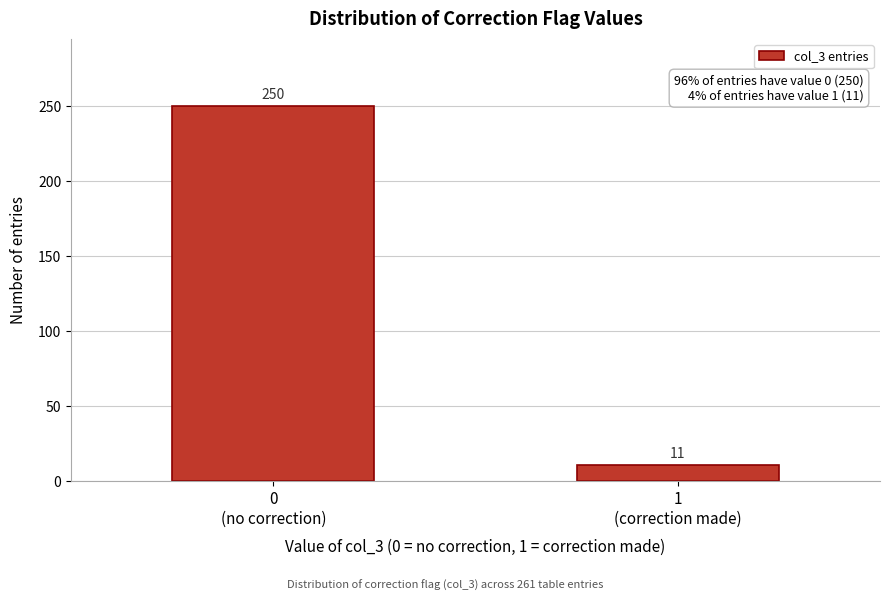

Reading left to right, list all the values displayed in this chart.

250	11